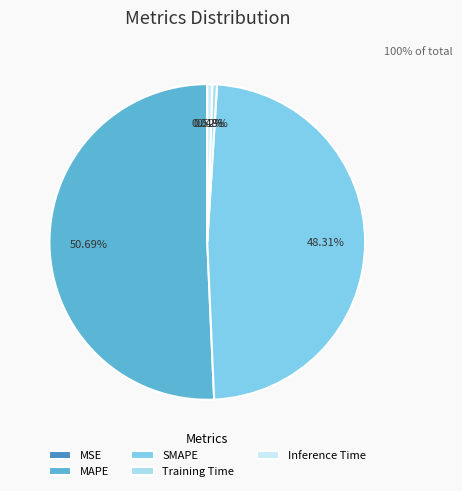

Does any single category account for the majority?

Yes